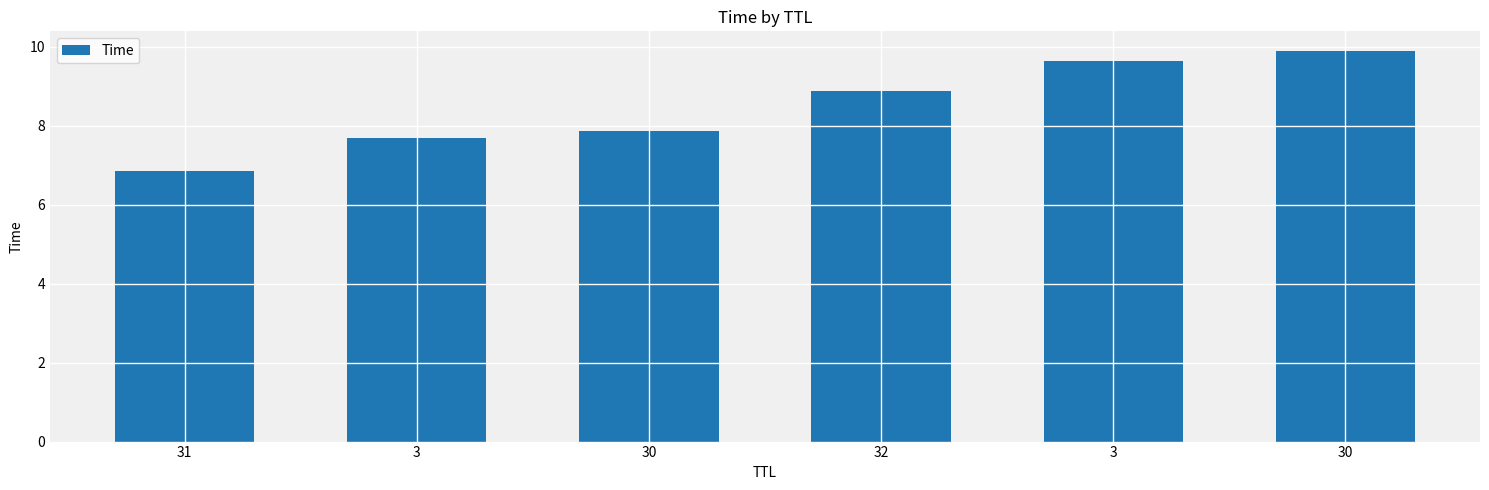

What is the maximum value shown in the chart?

9.9